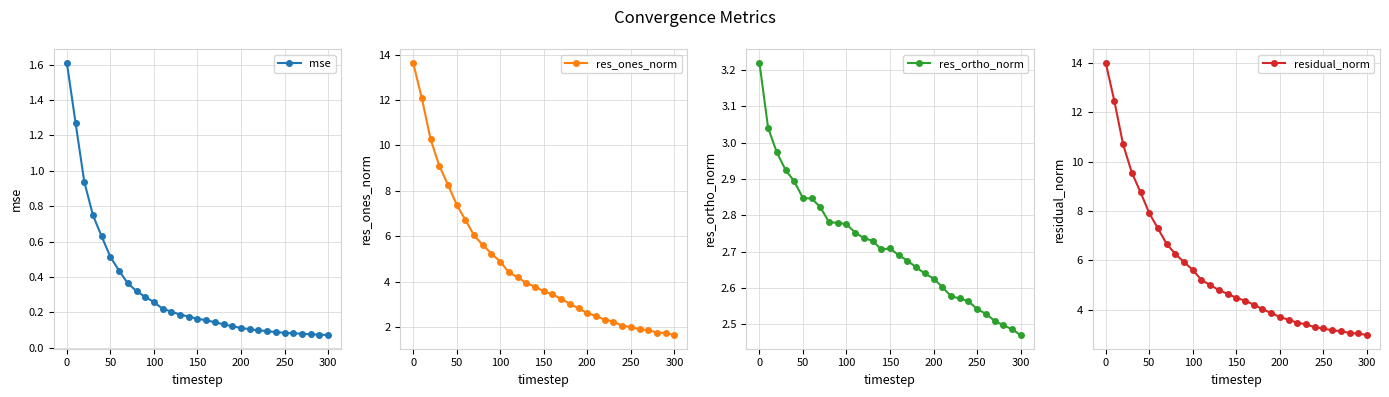

How many data points in residual_norm are less than 4?

12